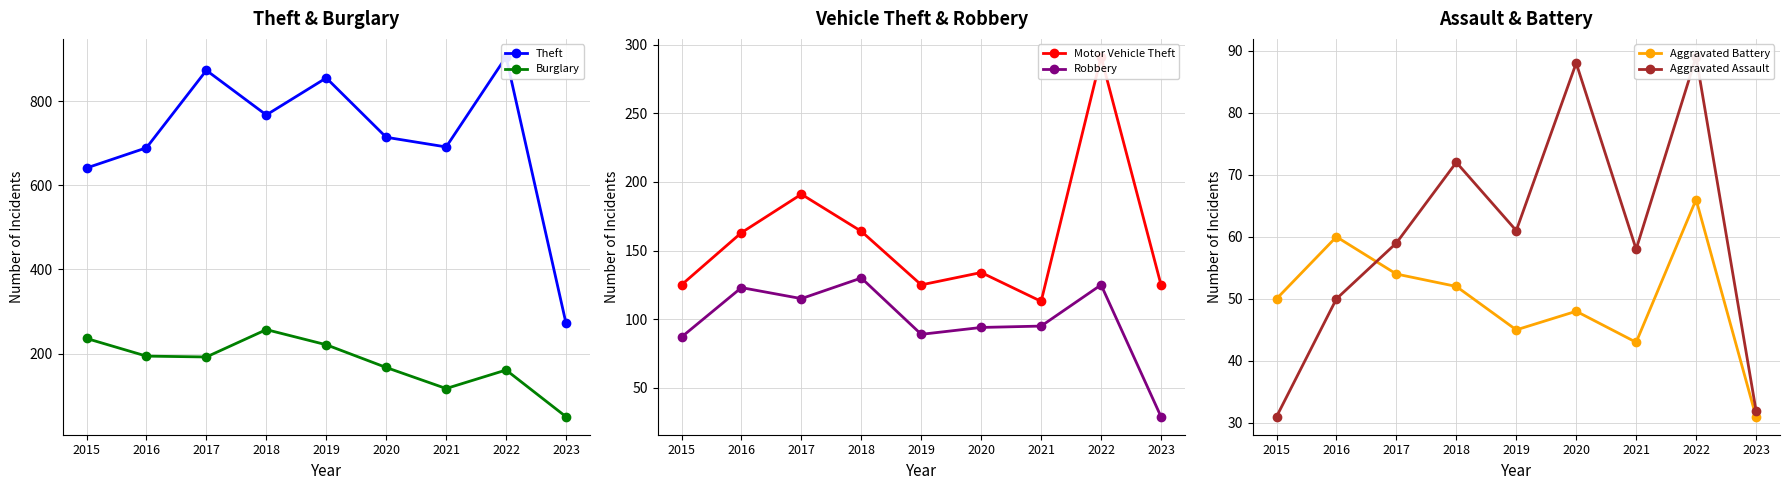

The Burglary series shows 196 at 2021. True or false?

False